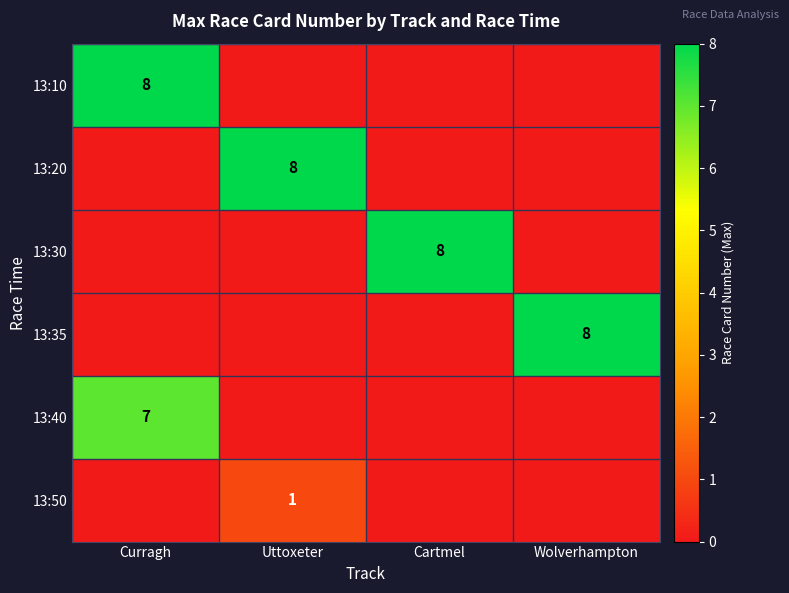

True or false: 13:50 has a value of 1 at Uttoxeter.

True